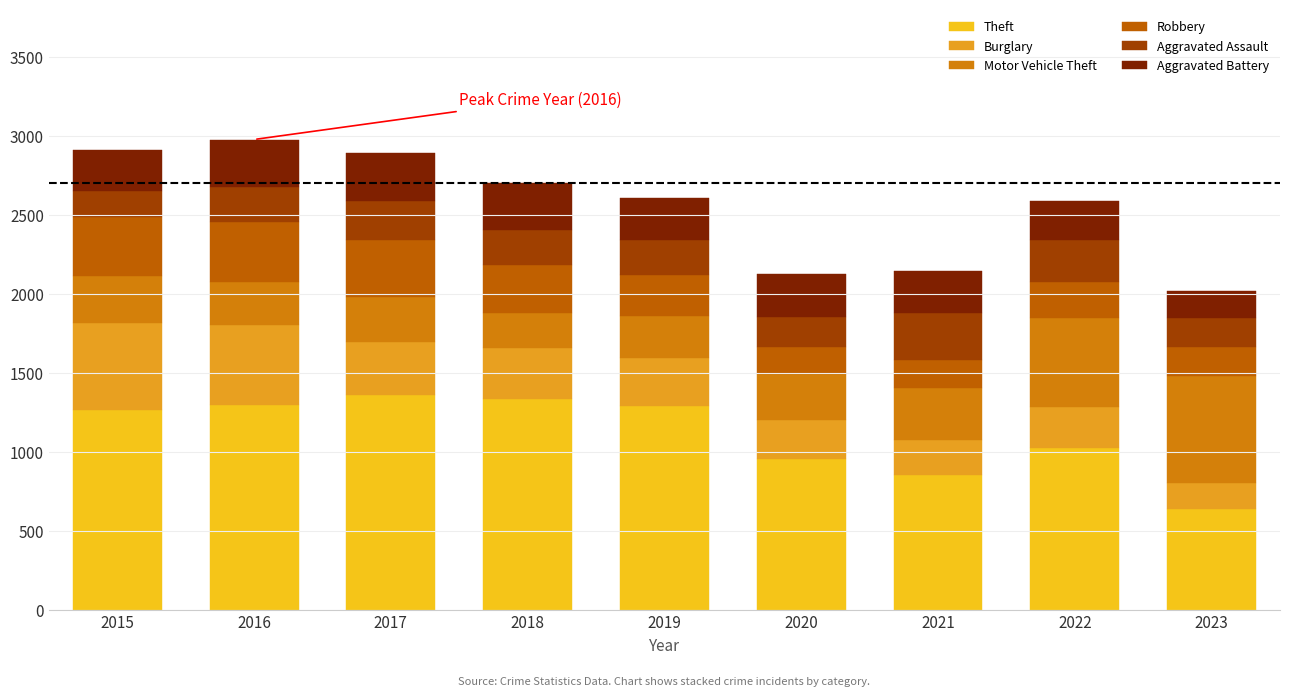

How many distinct data groups are displayed?

6